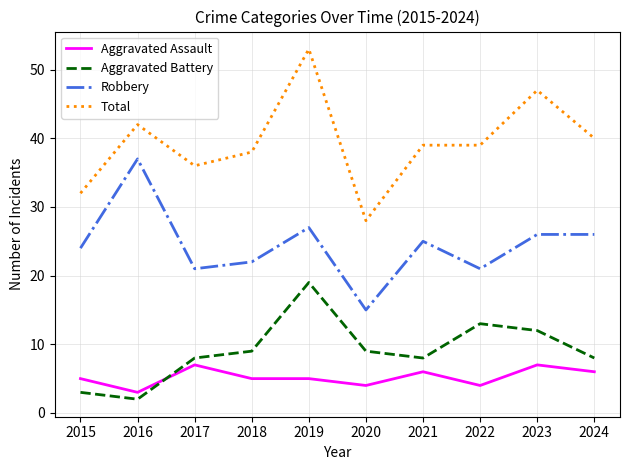

How many values in the Robbery series are below 25?

5